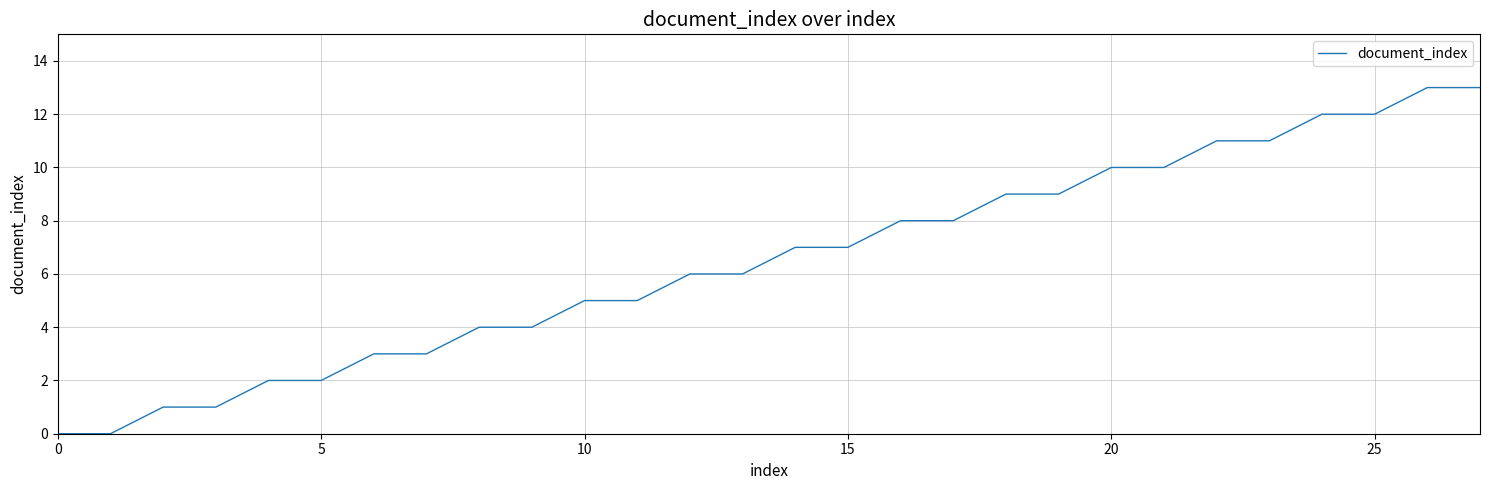

What is the maximum value shown in the chart?

13